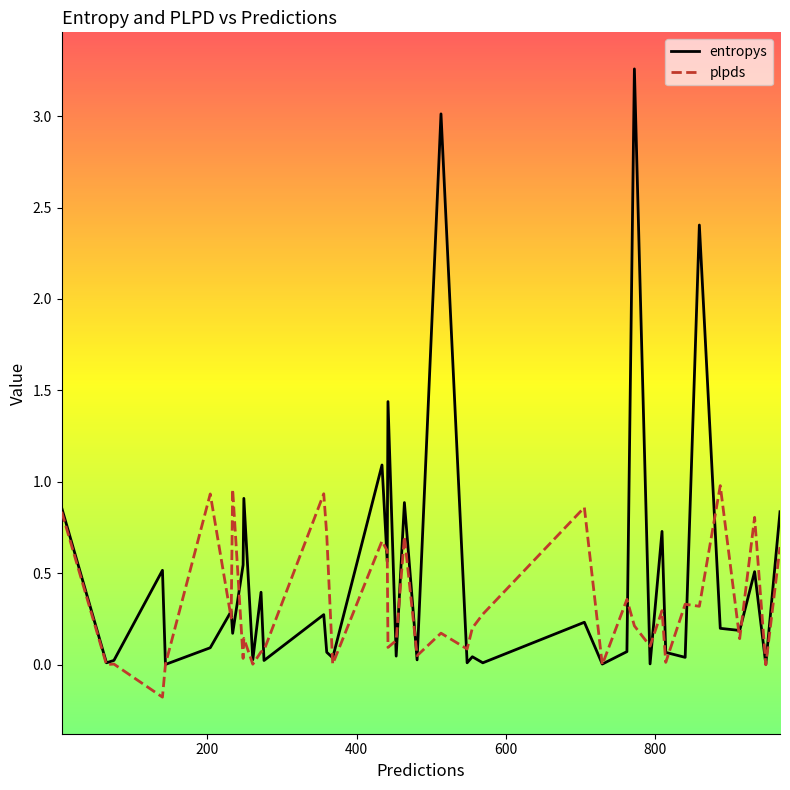

Which series has the largest total across all categories?

entropys